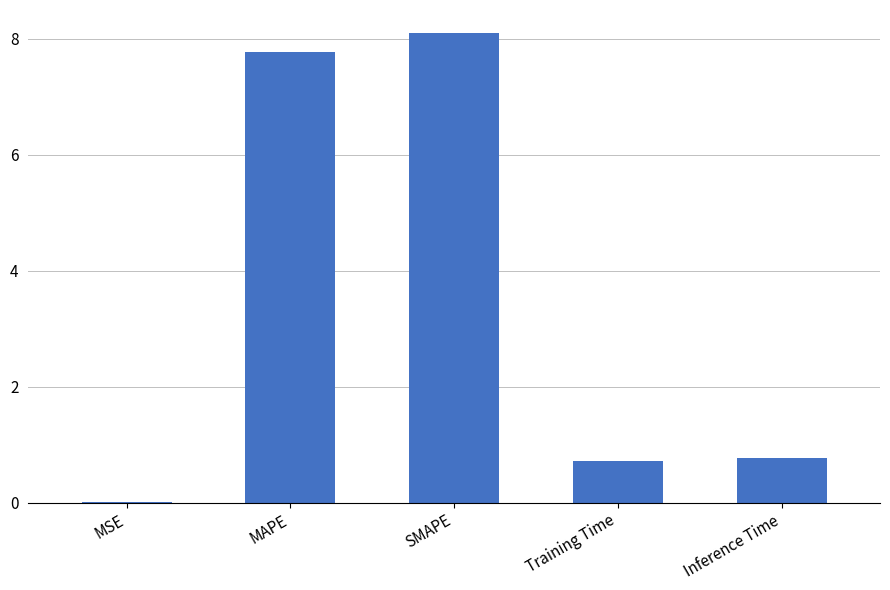

What is the change in value from MSE to Training Time?

+0.7